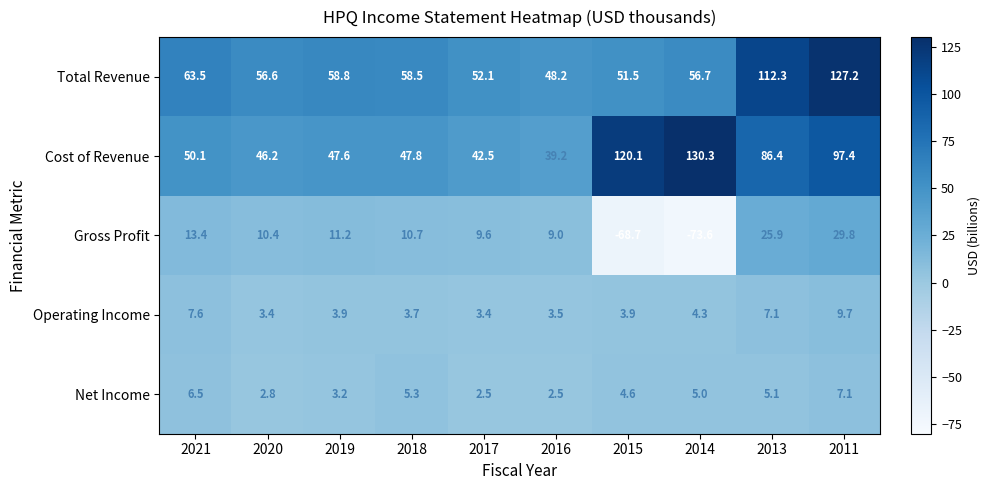

Is it true that Gross Profit equals 2.1 at 2020?

False